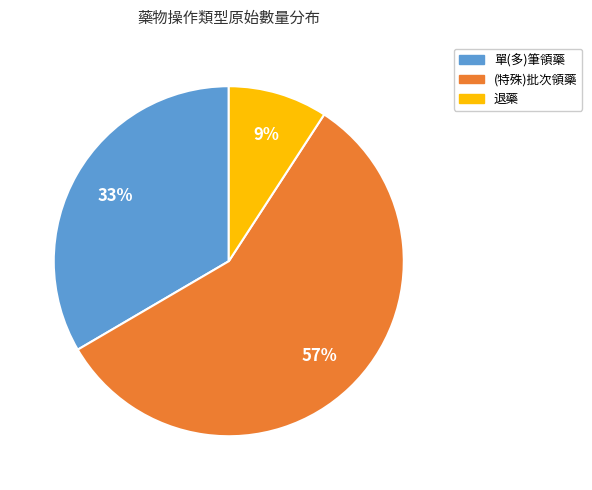

Which slice is the largest?

(特殊)批次領藥